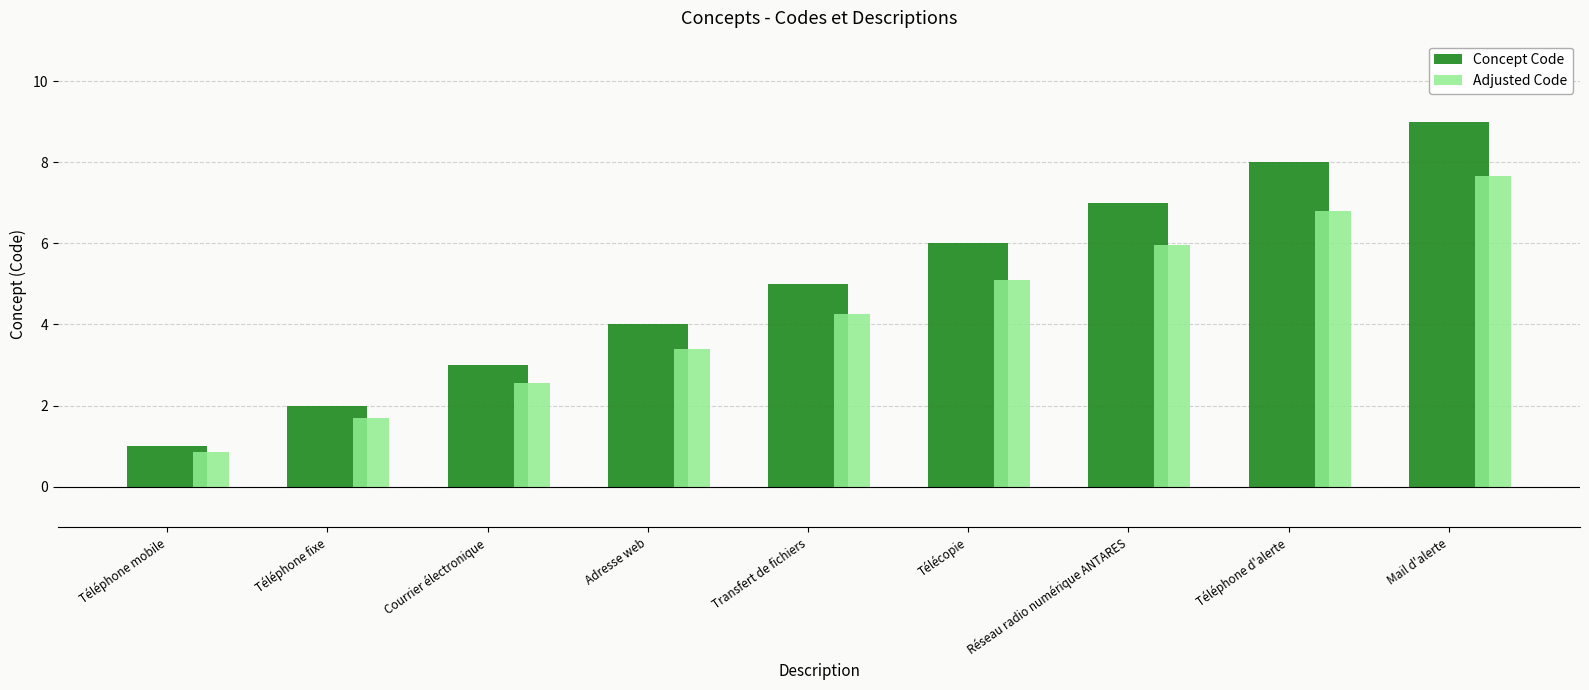

Which series has the widest spread of values?

Concept Code